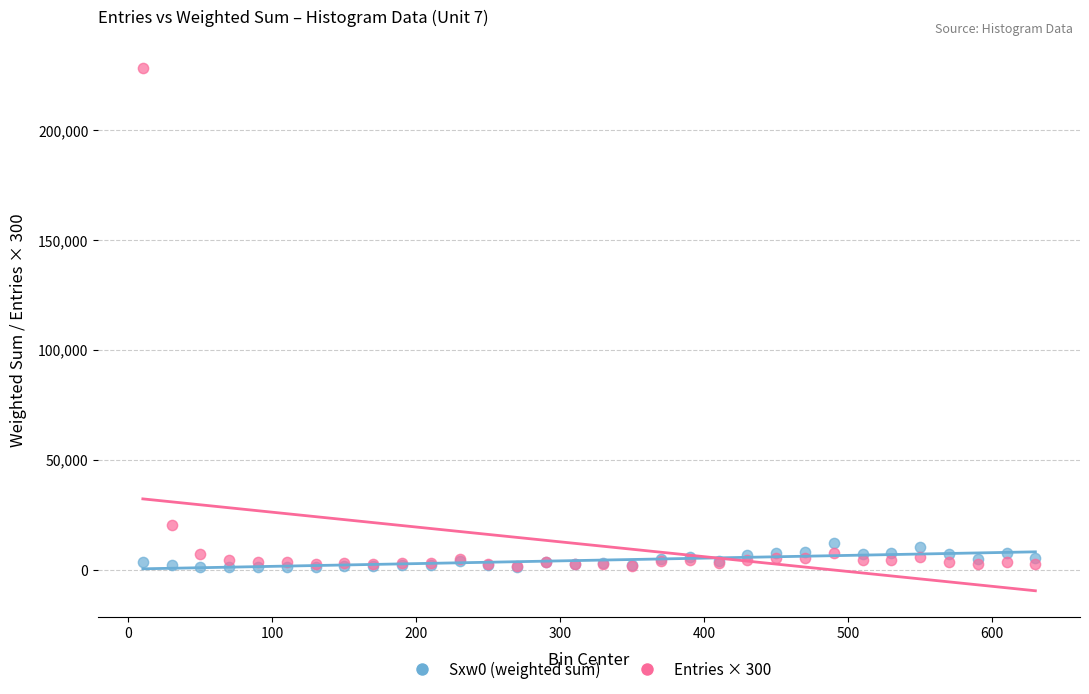

Across all series, what Y value is closest to 114488?

20400